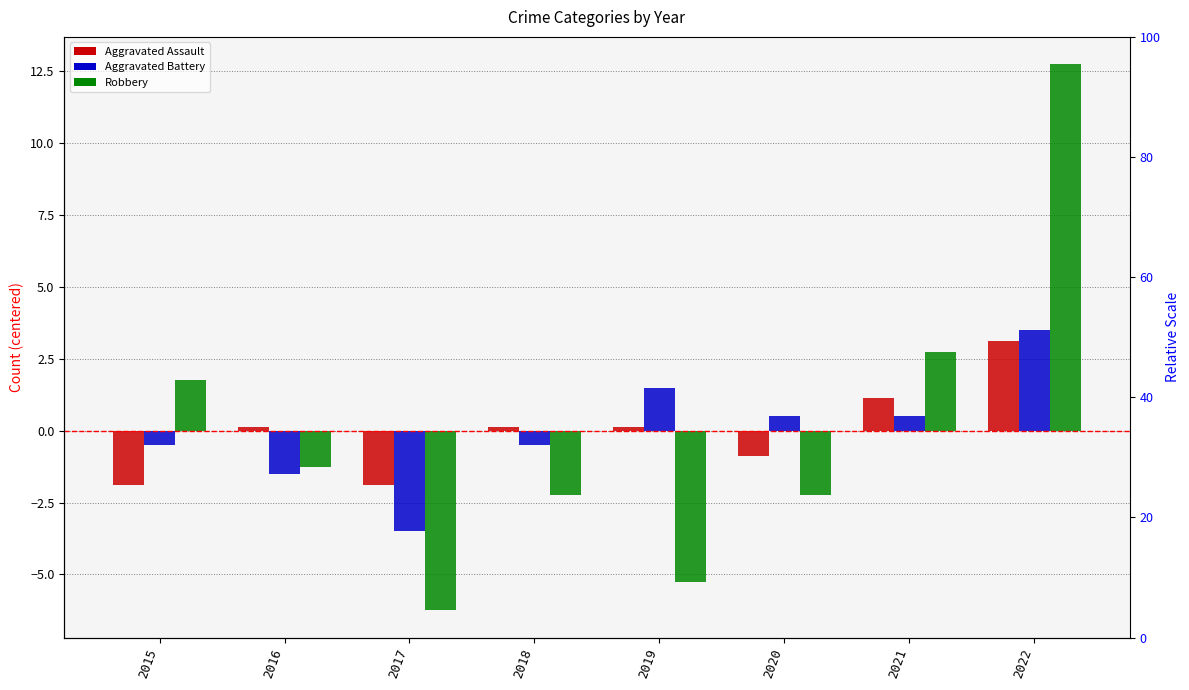

Reading left to right, extract all data points from this chart.

Aggravated Assault: -1.9	0.1	-1.9	0.1	0.1	-0.9	1.1	3.1
Aggravated Battery: -0.5	-1.5	-3.5	-0.5	1.5	0.5	0.5	3.5
Robbery: 1.8	-1.2	-6.2	-2.2	-5.2	-2.2	2.8	12.8